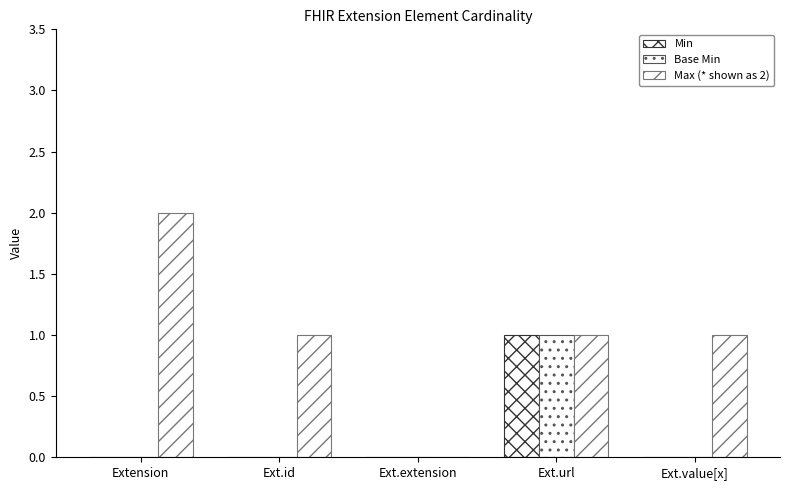

How many categories are shown in the chart?

5